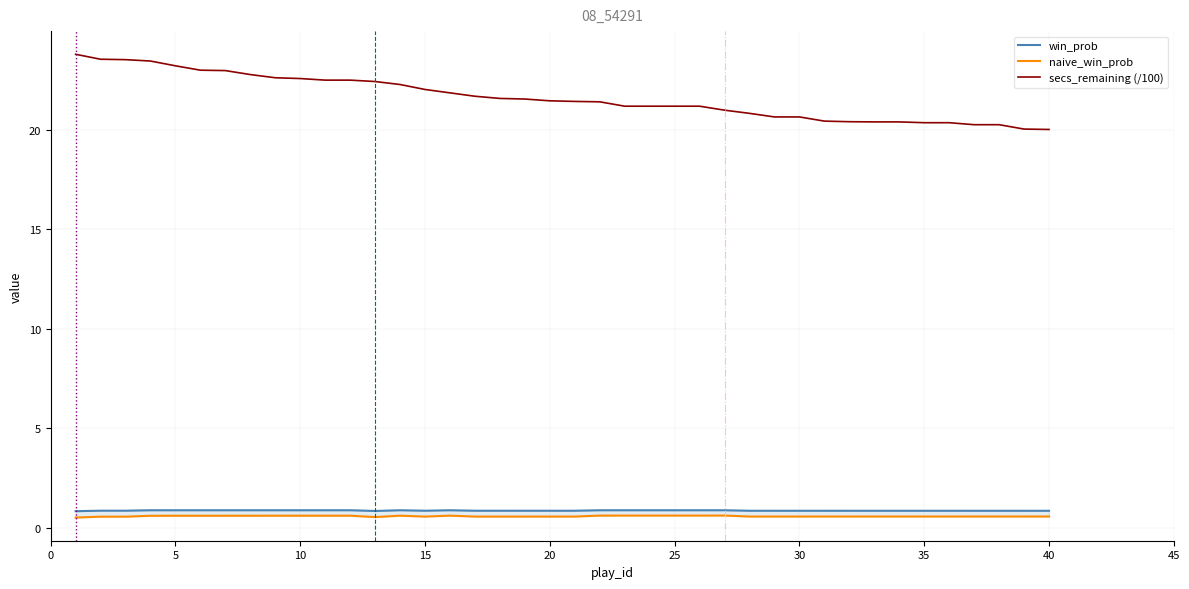

Does the chart display data point markers on the line(s)?

No